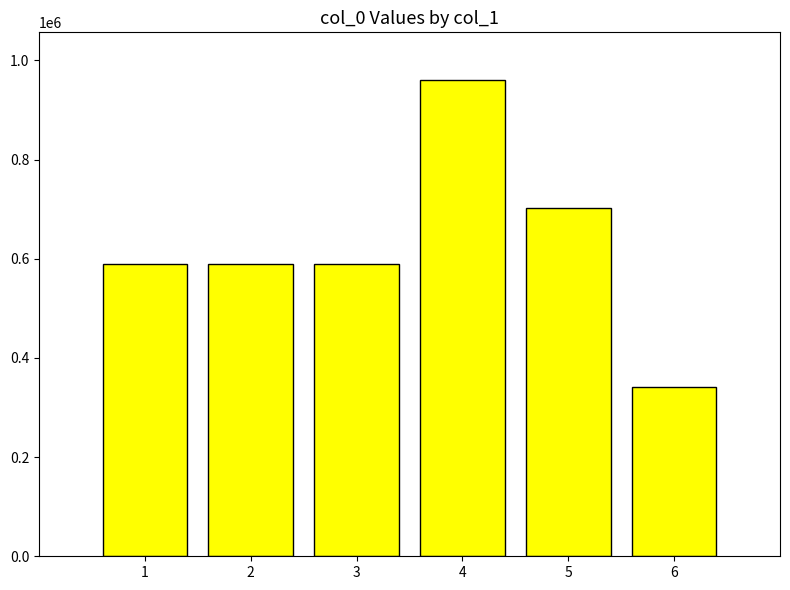

What is the value of the 4th bar from the left?

960511